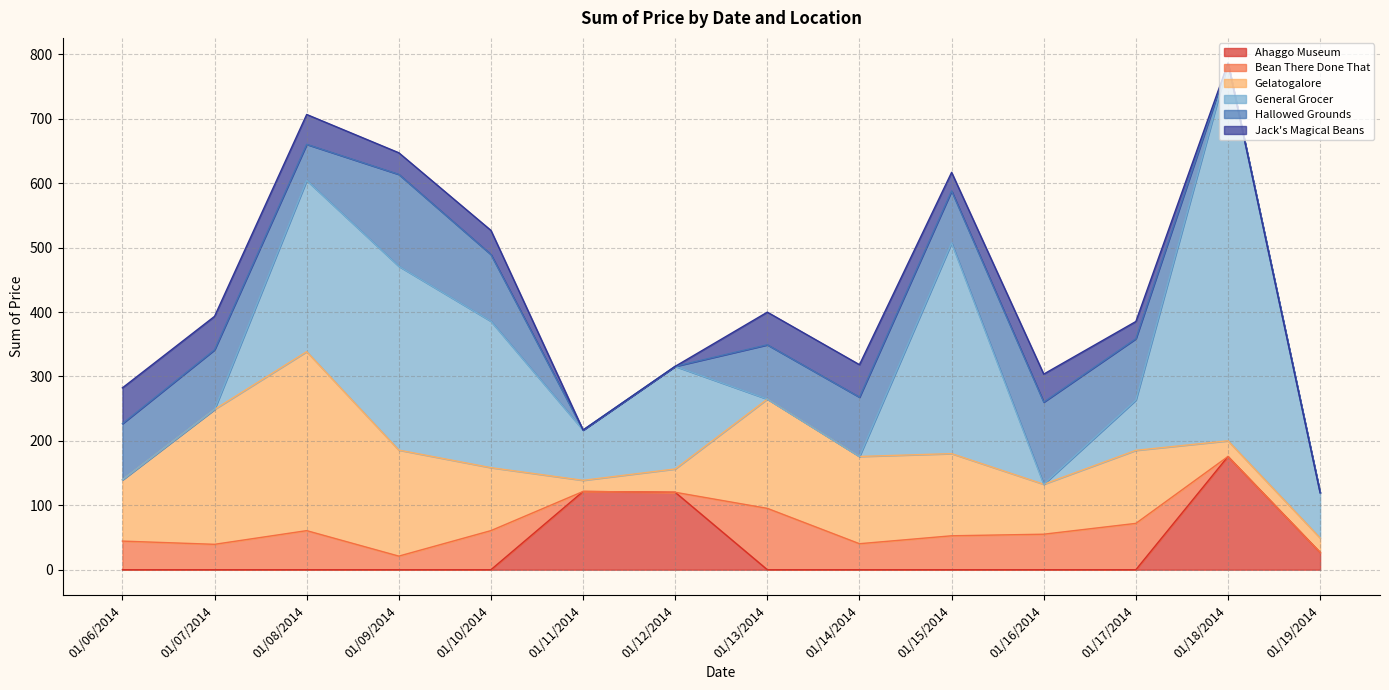

True or false: Jack's Magical Beans has a value of 37.4 at 01/10/2014.

True